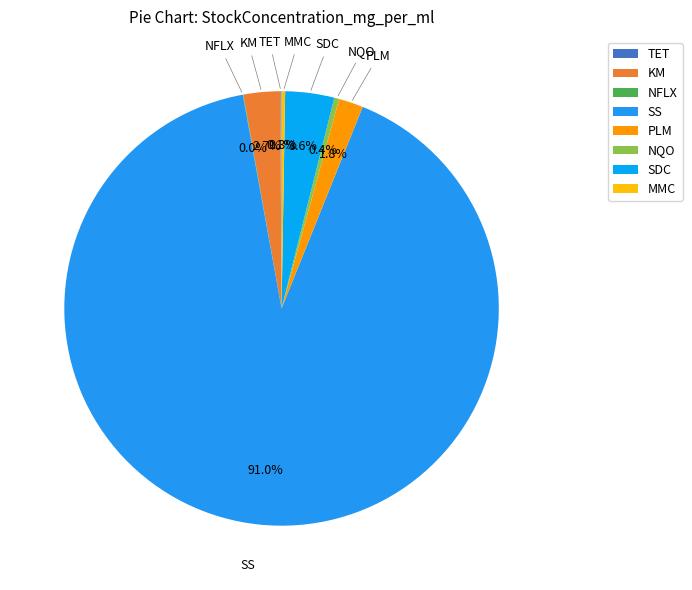

True or false: NQO accounts for 0% of the total.

True